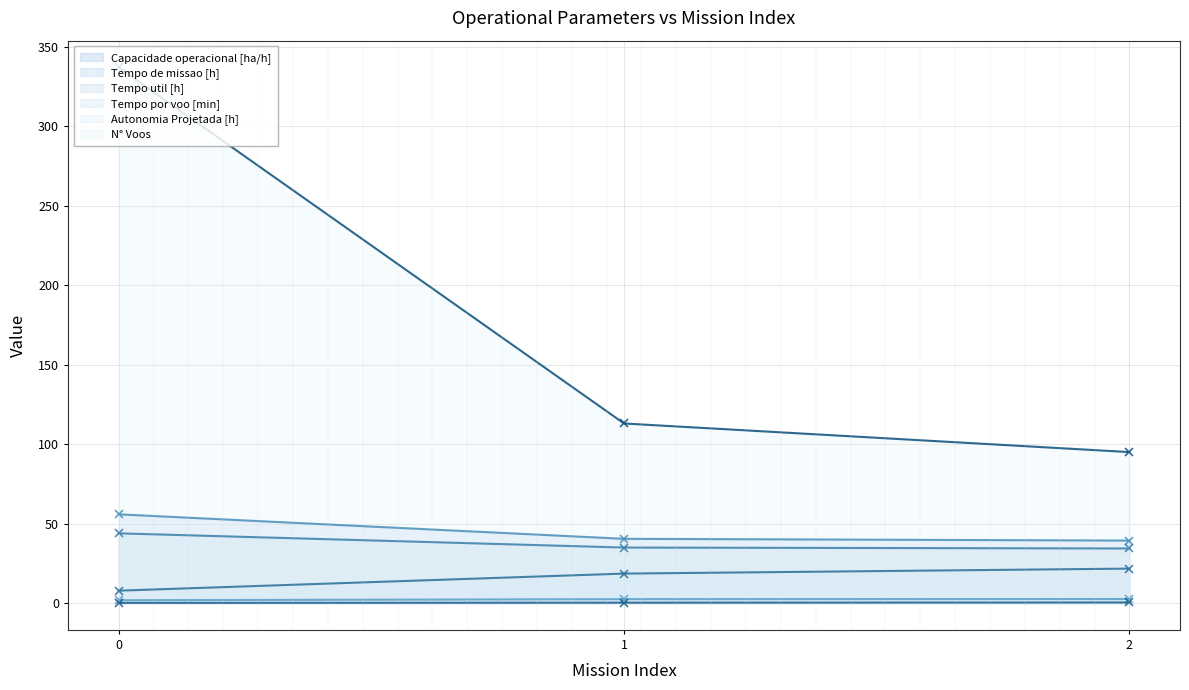

Is the value of Tempo de missao [h] at 2 greater than the value of Autonomia Projetada [h] at 1?

Yes